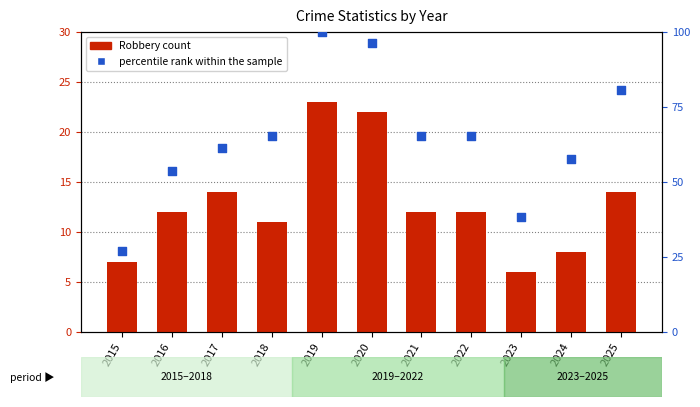

What is the total value across all series at 2018?

76.4